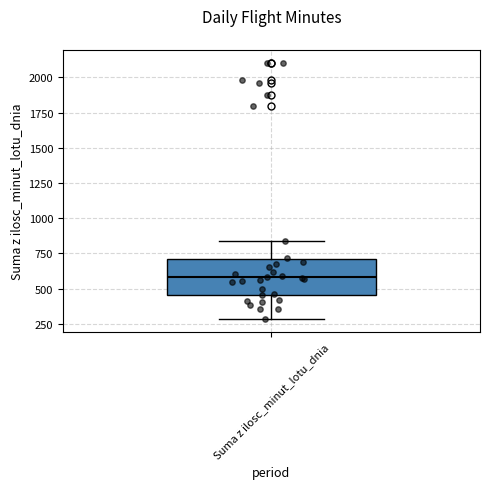

Transcribe this box plot: give where the median line is, the range the box spans, and where the two whiskers end, as read against the y-axis. The values are not printed on the chart, so give them approximately, as read against the axis.

median 600, box 450 to 700, whiskers 300 to 850